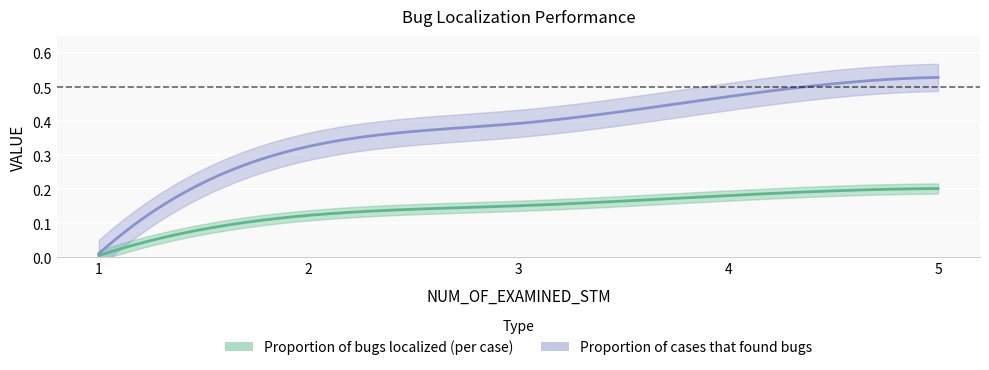

What are all the series names shown in the legend?

Proportion of bugs localized (per case), Proportion of cases that found bugs